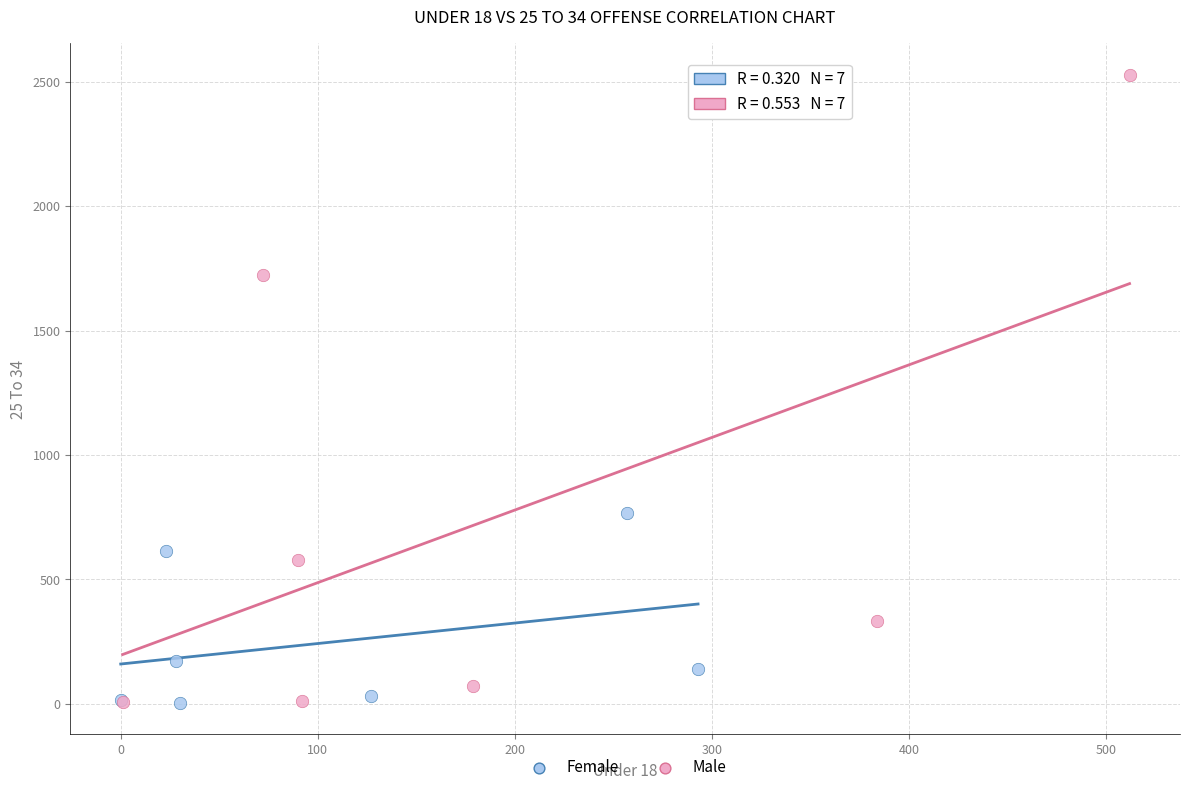

Which series has the largest Y range (max minus min)?

Male